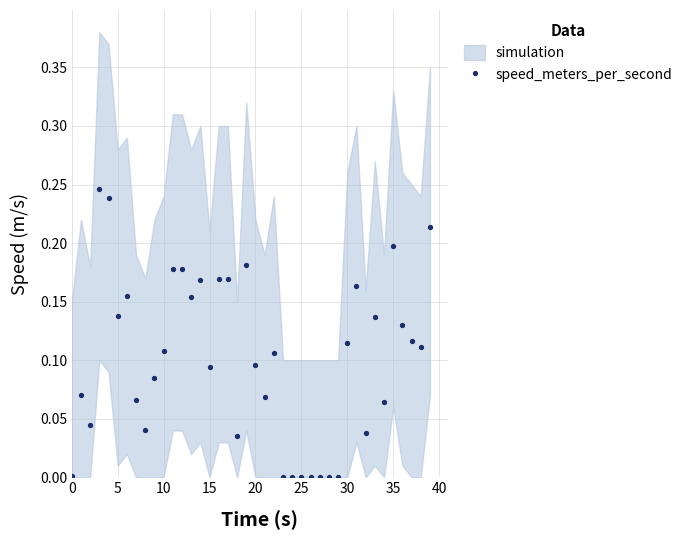

How many positive values are there?

33